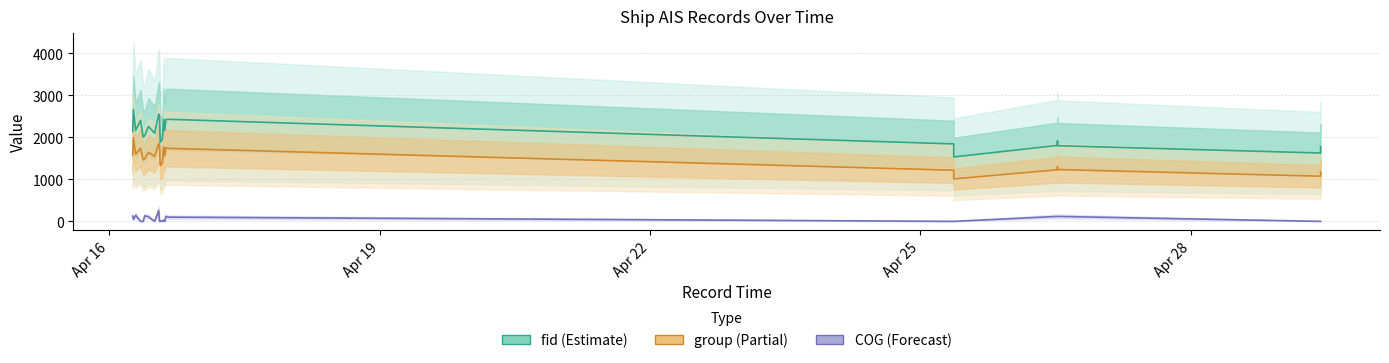

Which series has the largest total across all categories?

fid (Estimate)